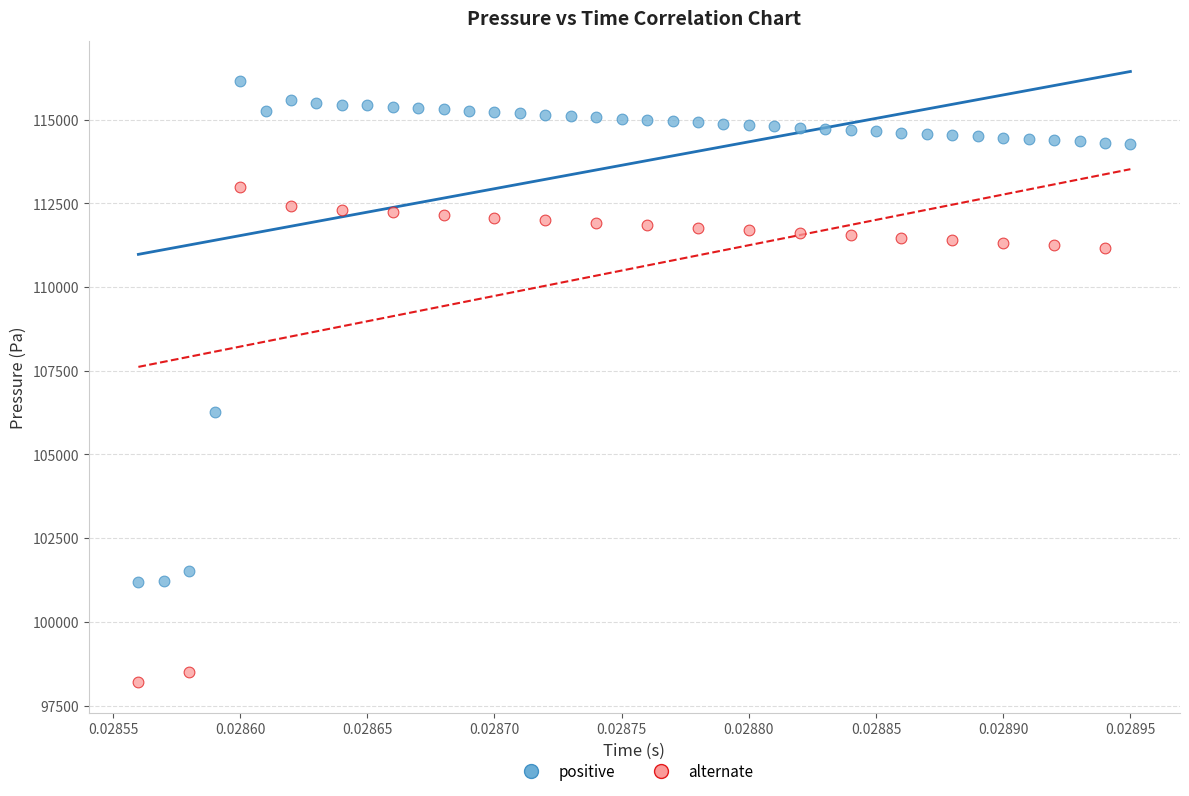

Which series contains the lowest Y value?

alternate